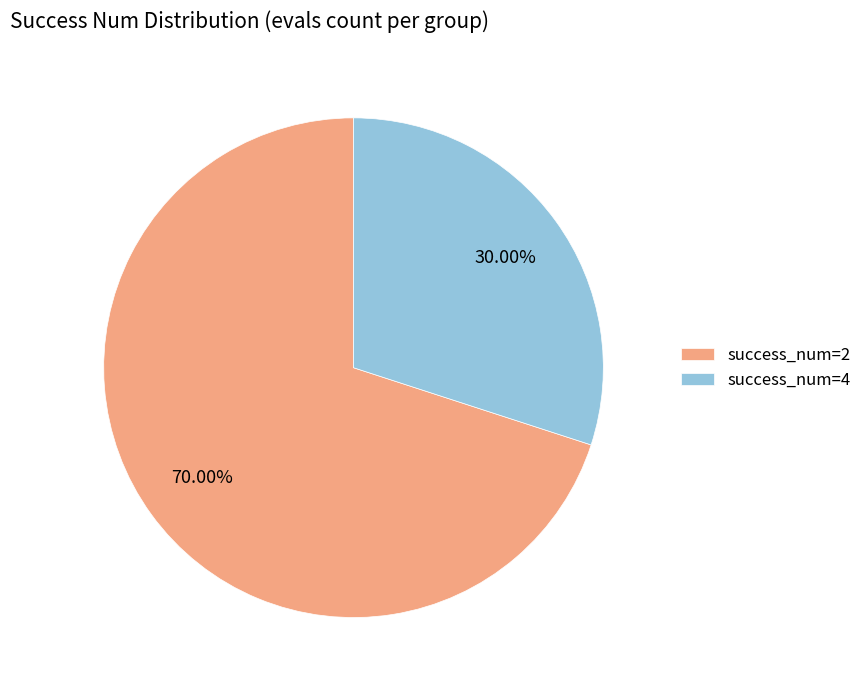

Which category accounts for the majority?

success_num=2